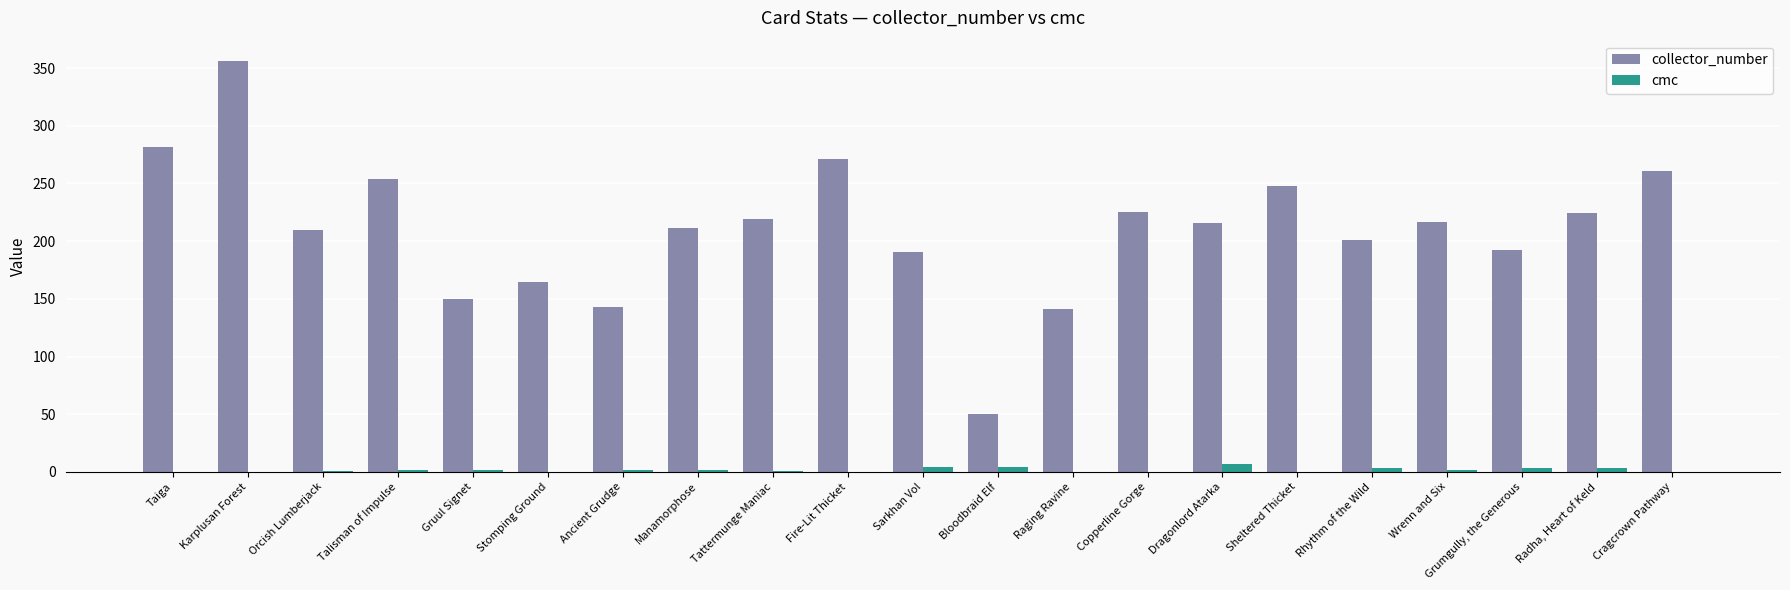

Where is collector_number nearest to the value 203?

Rhythm of the Wild